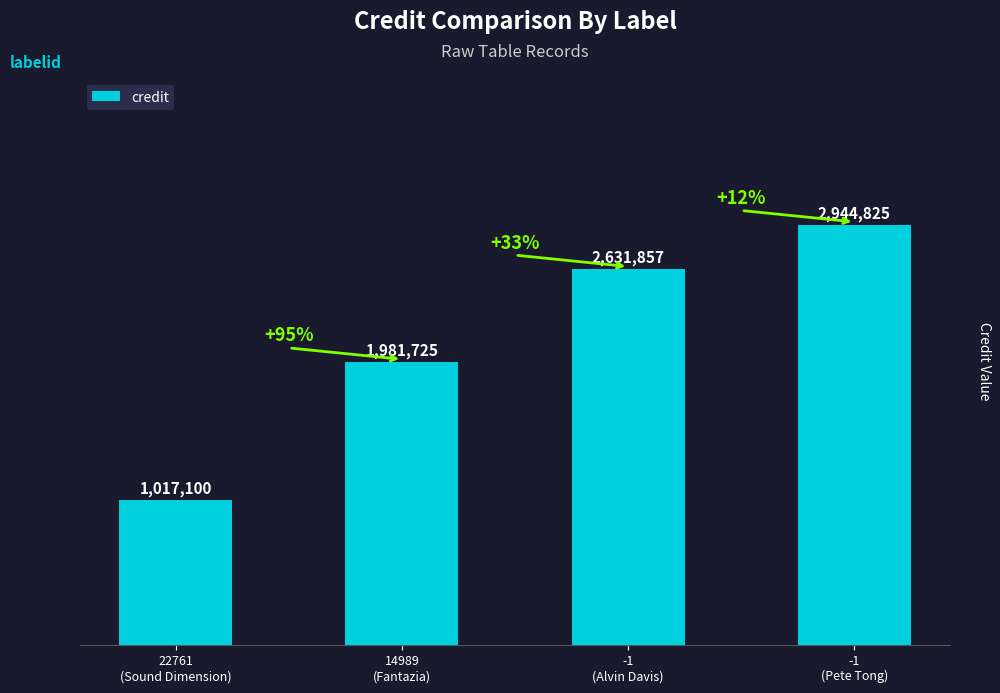

Rank the categories by value from lowest to highest.

22761
(Sound Dimension), 14989
(Fantazia), -1
(Alvin Davis), -1
(Pete Tong)